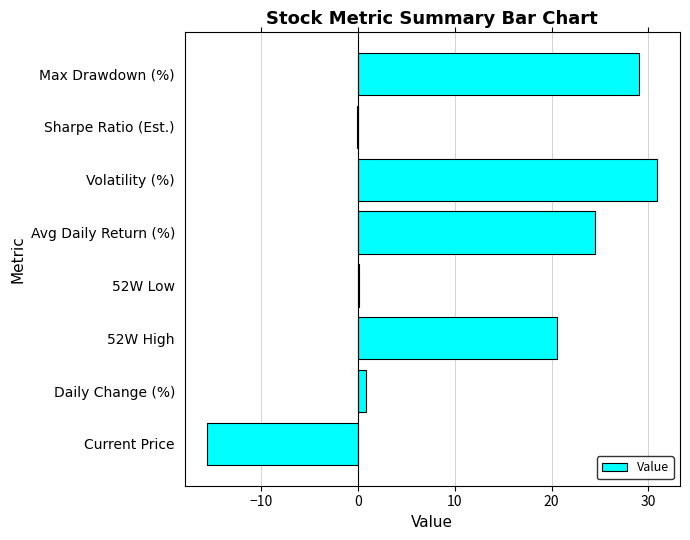

Count the number of categories in the chart.

8